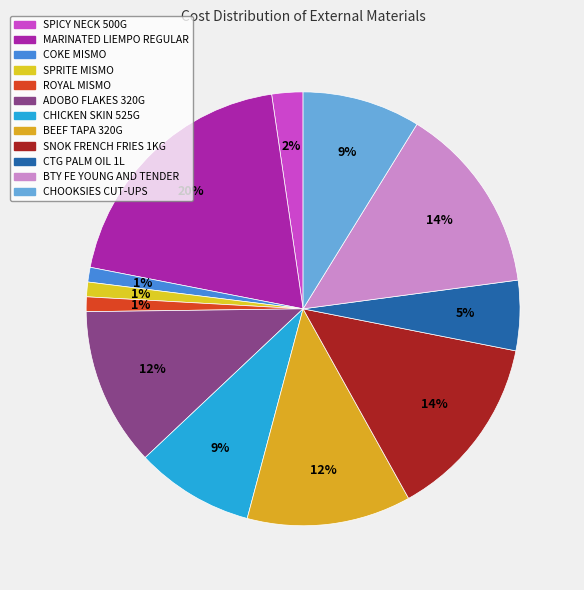

Does BEEF TAPA 320G represent more than half of the total?

No